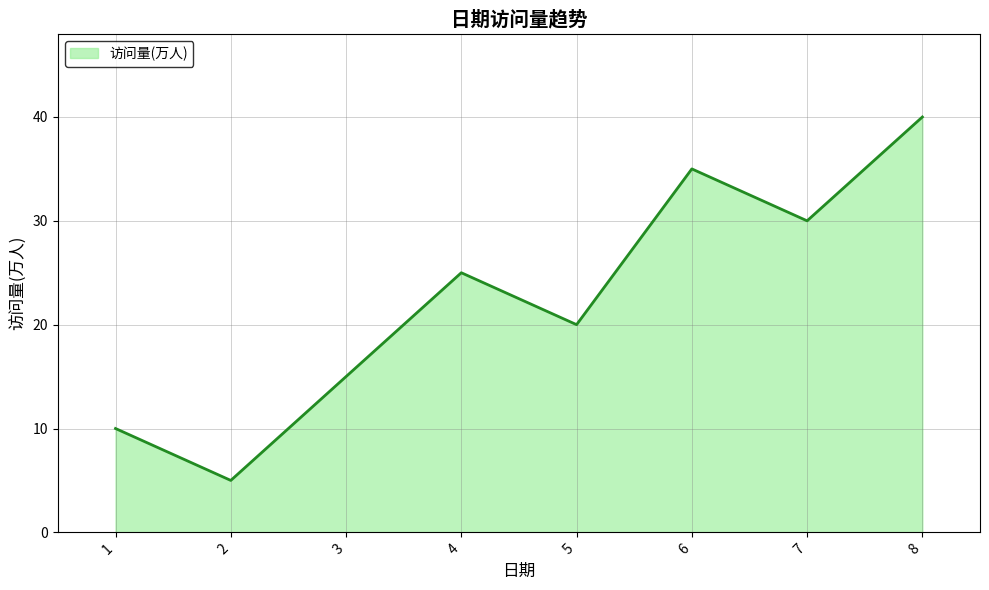

Does the chart display data point markers on the line(s)?

No